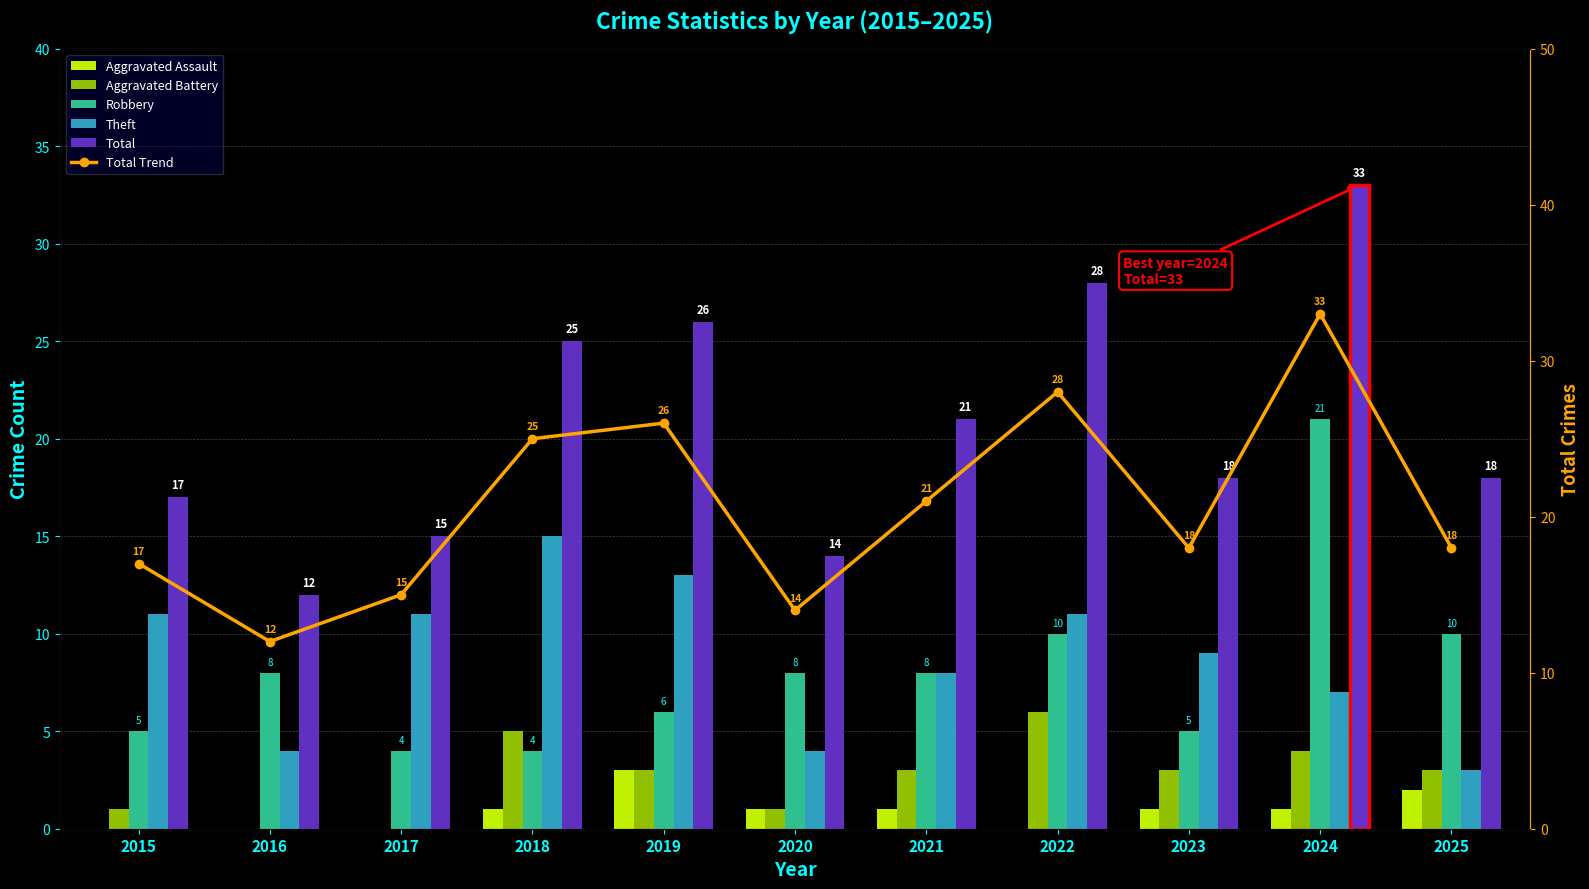

At which label does Robbery first exceed 8?

2022